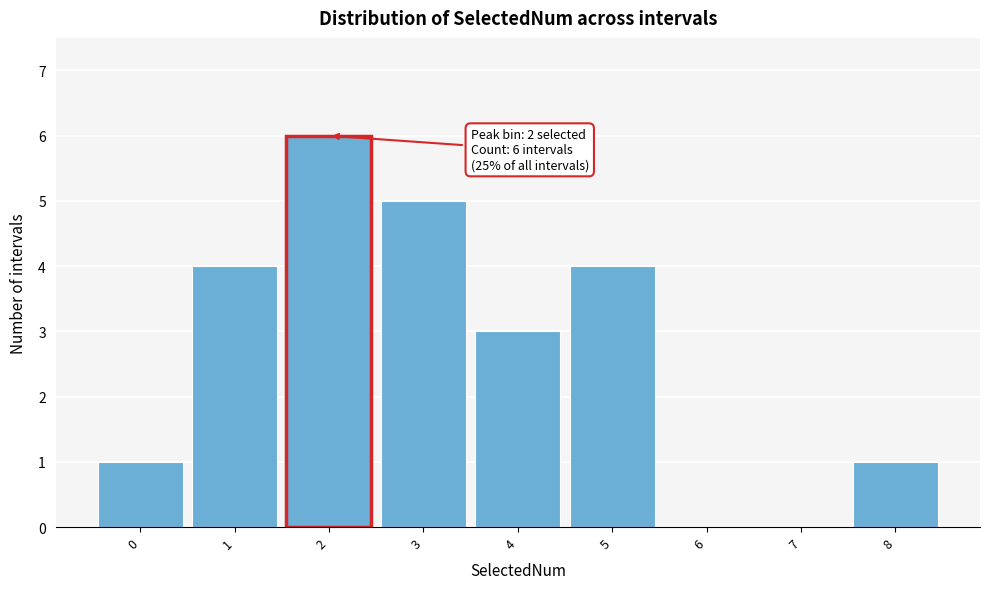

Over which range of the x-axis is the bar tallest?

1.5 to 2.5